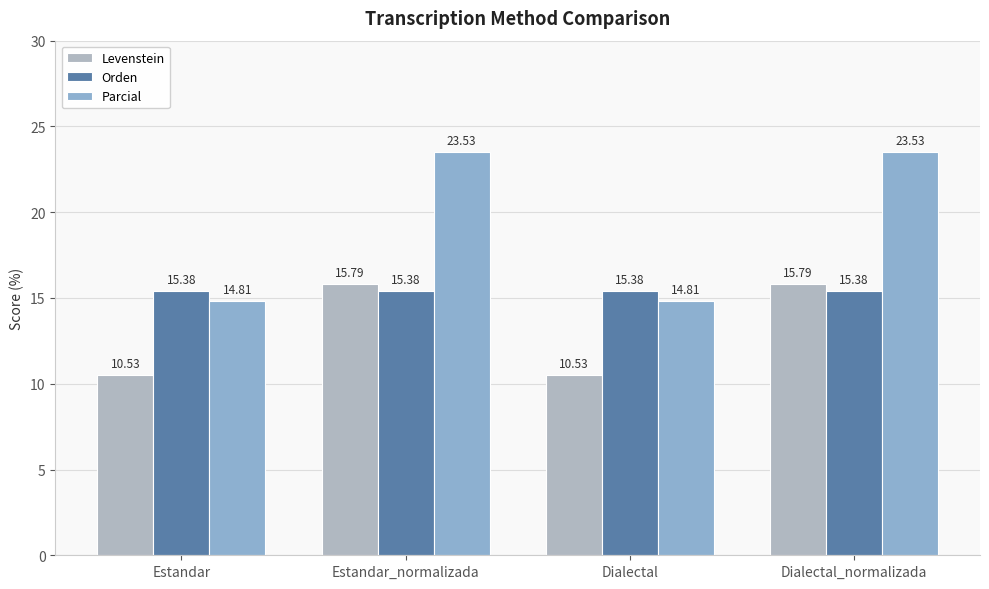

What is the value of the Orden bar at the 3rd from the left?

15.4